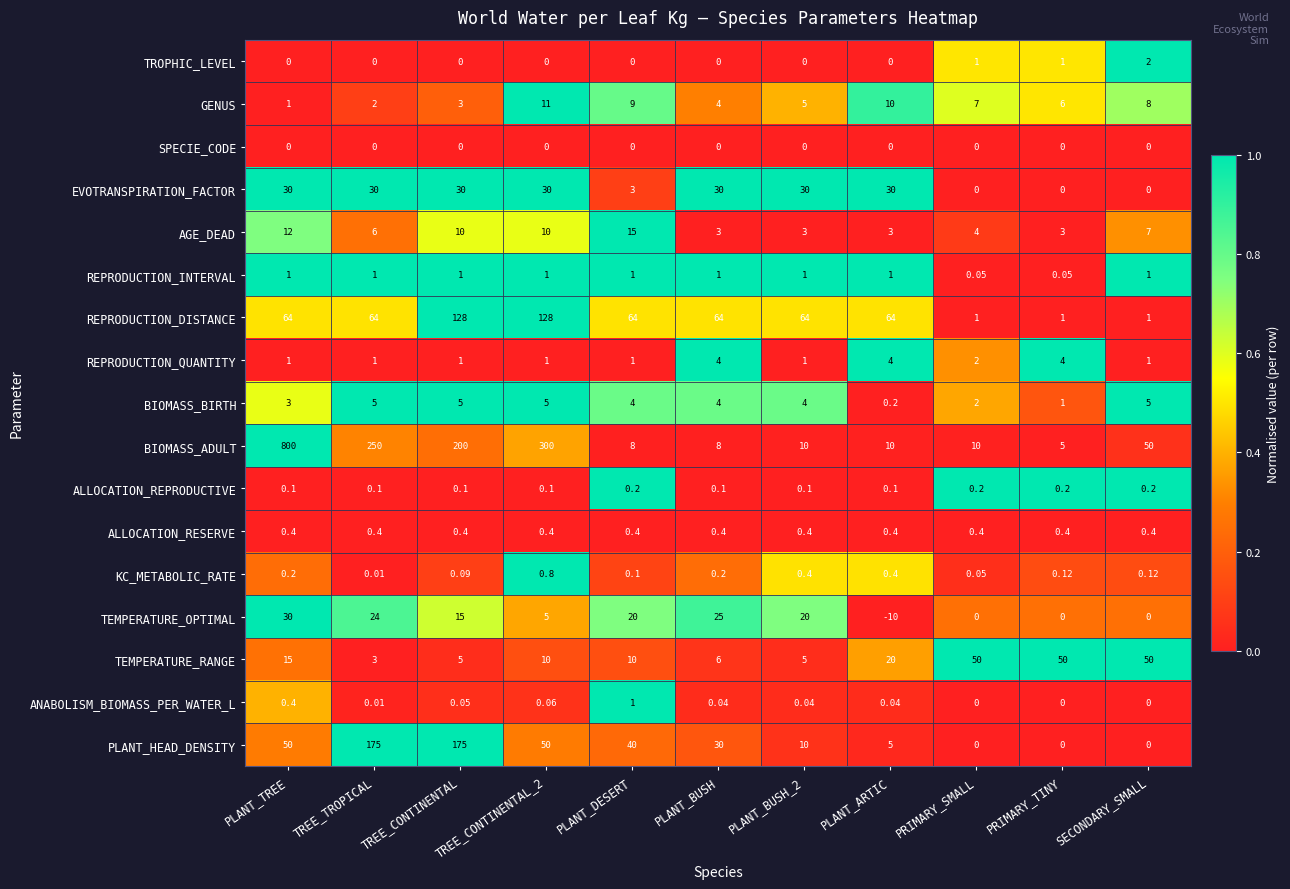

At which label is KC_METABOLIC_RATE closest to 0?

TREE_TROPICAL